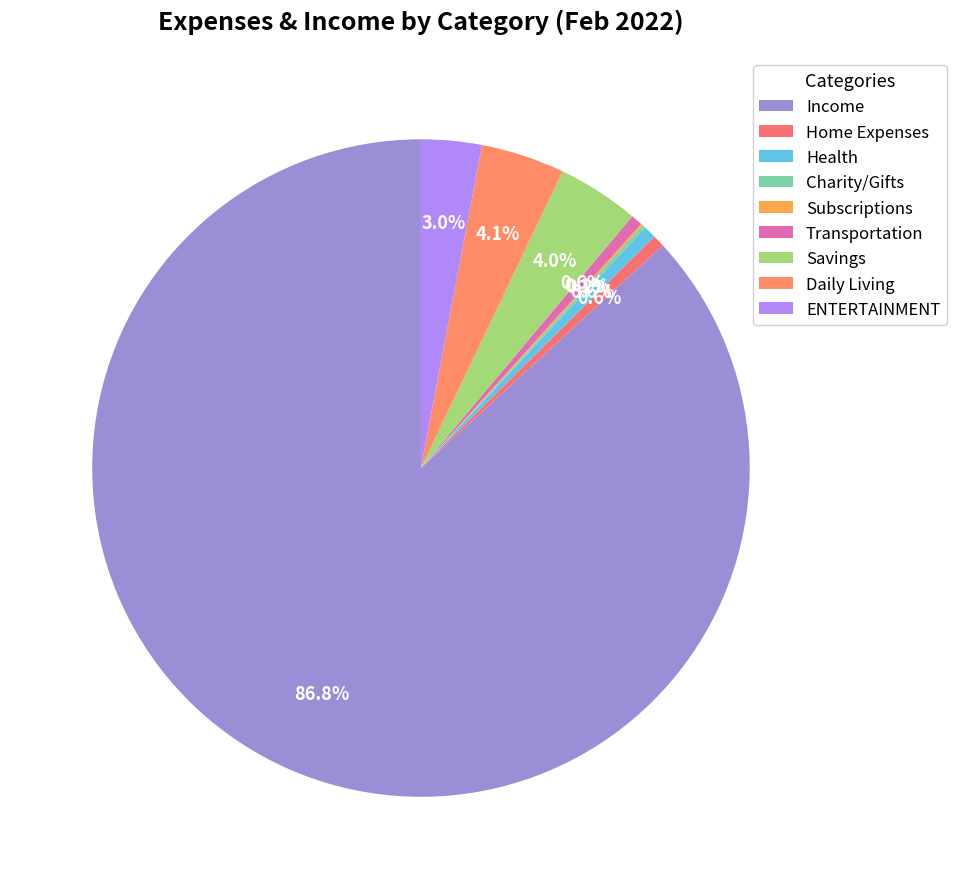

How many slices are in this pie chart?

9